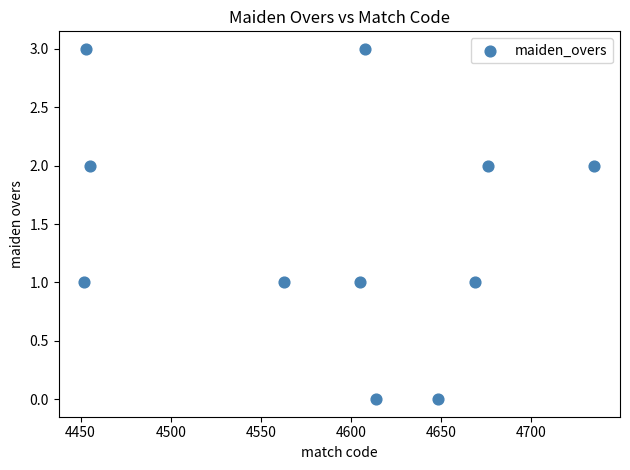

What is the range of Y values (max minus min)?

3